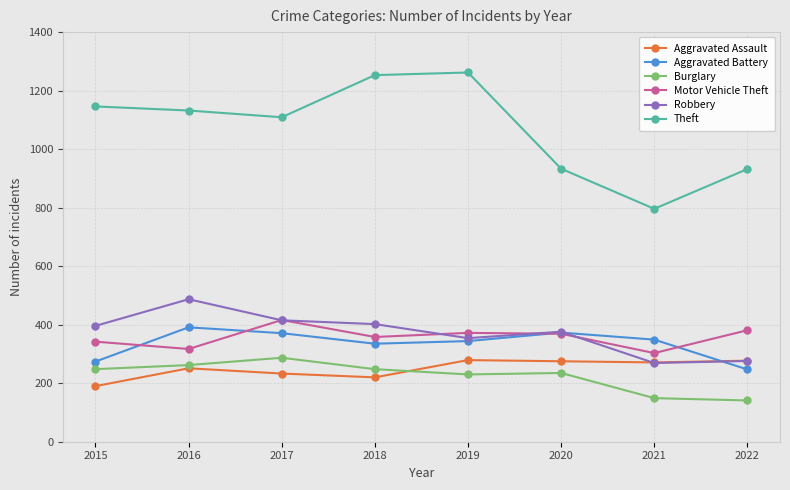

After their last crossing, which series has the higher values: Robbery or Aggravated Assault?

Aggravated Assault